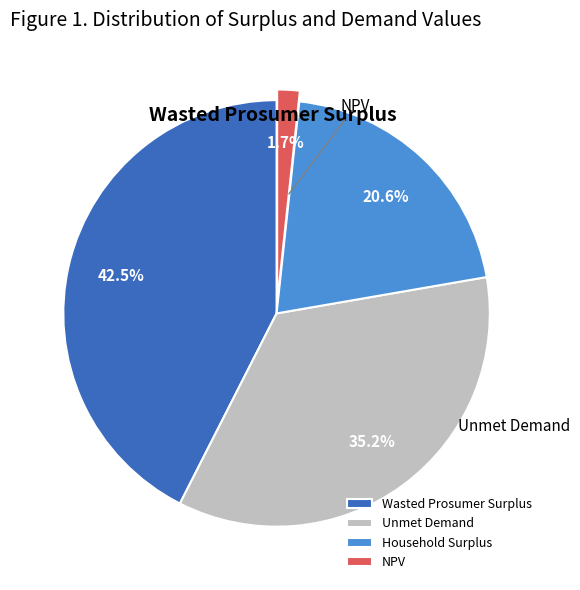

Between Wasted Prosumer Surplus and Unmet Demand, which is larger?

Wasted Prosumer Surplus